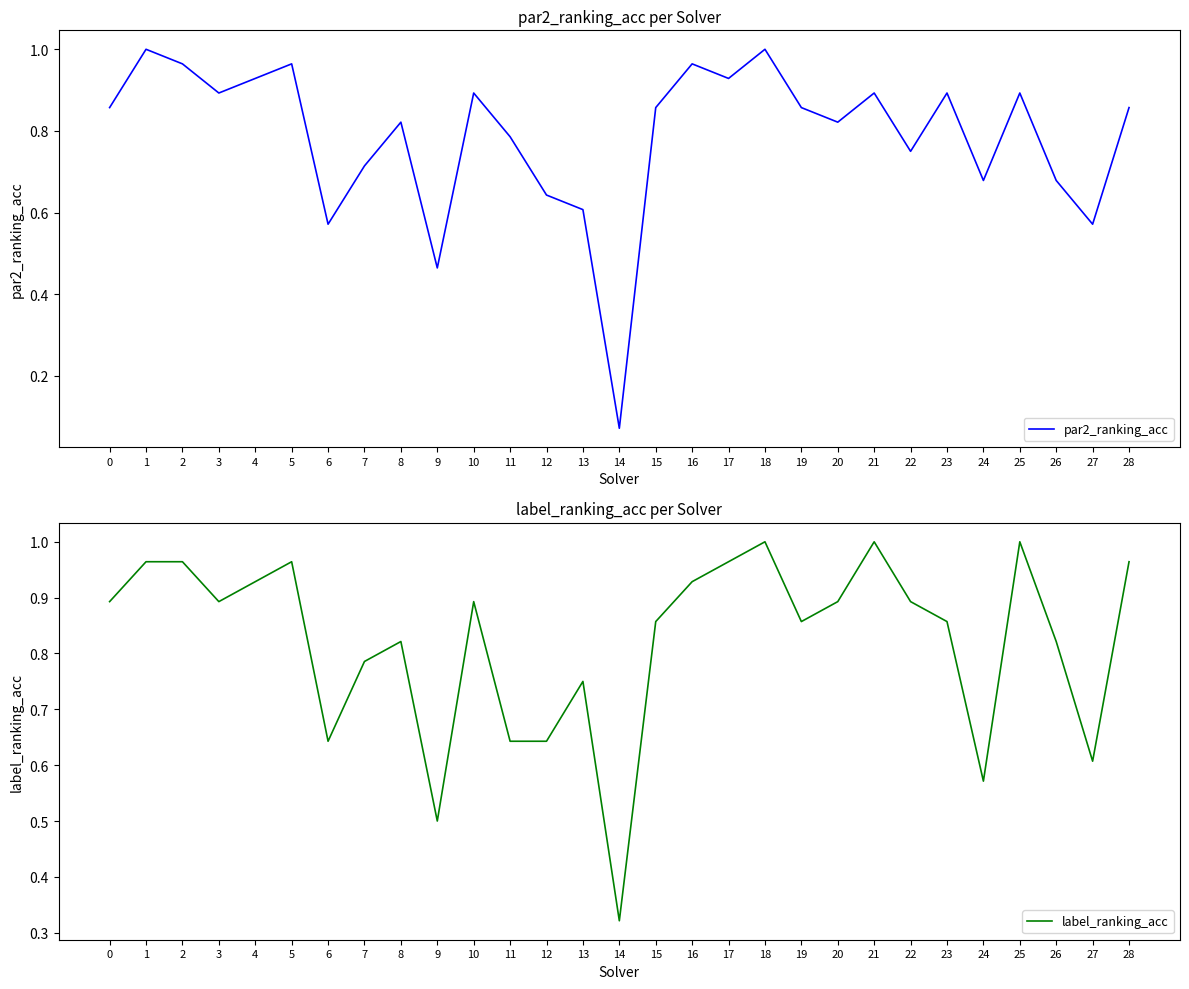

Where is the first local minimum for label_ranking_acc?

3